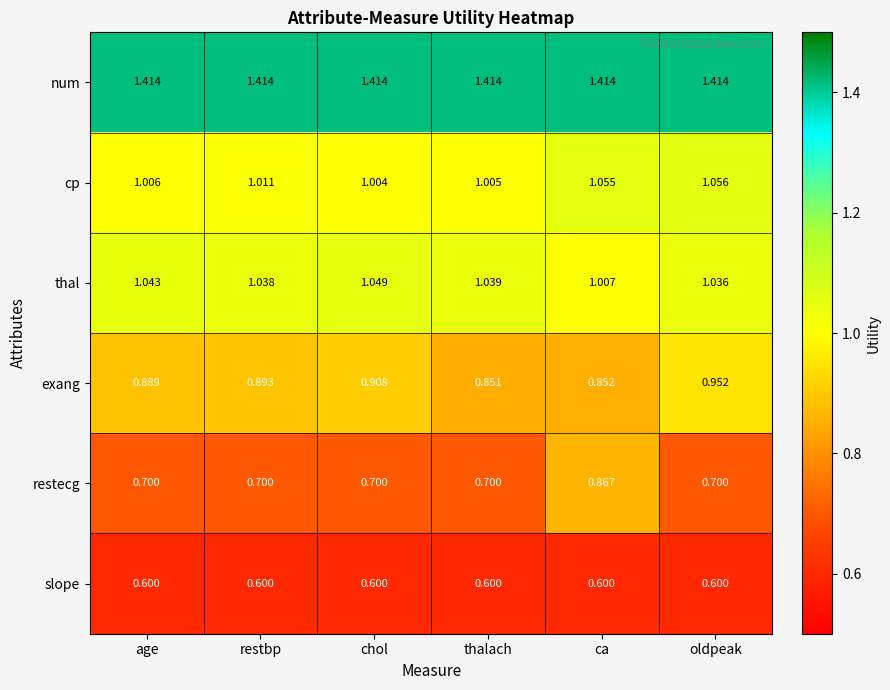

Which series has the widest spread of values?

restecg